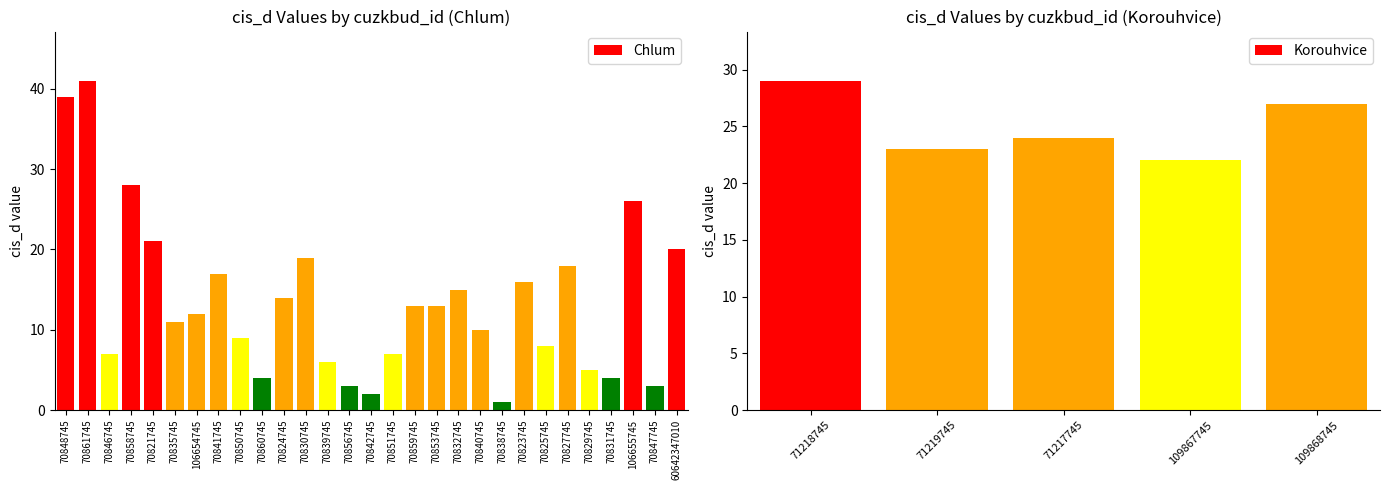

Are the bars horizontal?

No